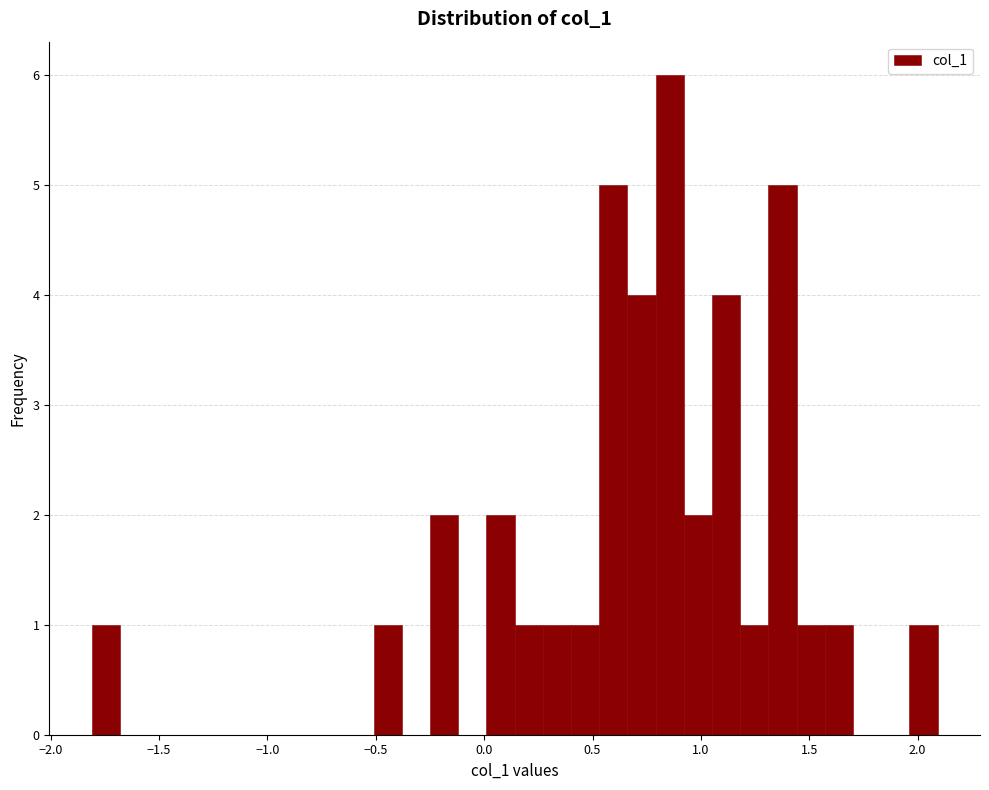

Read against the x-axis, roughly where is the centre of the tallest bar?

0.85